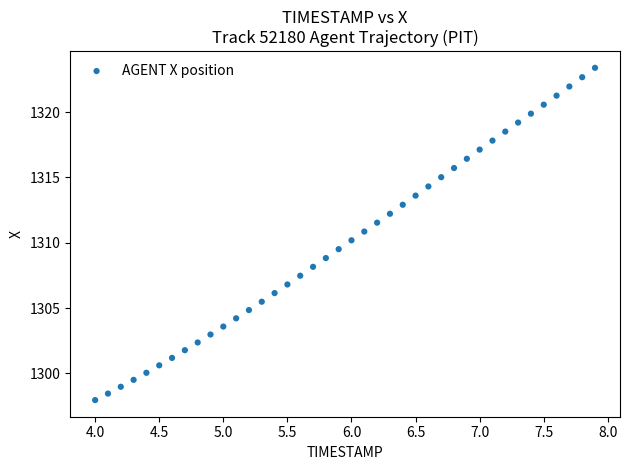

What is the range of Y values (max minus min)?

25.4